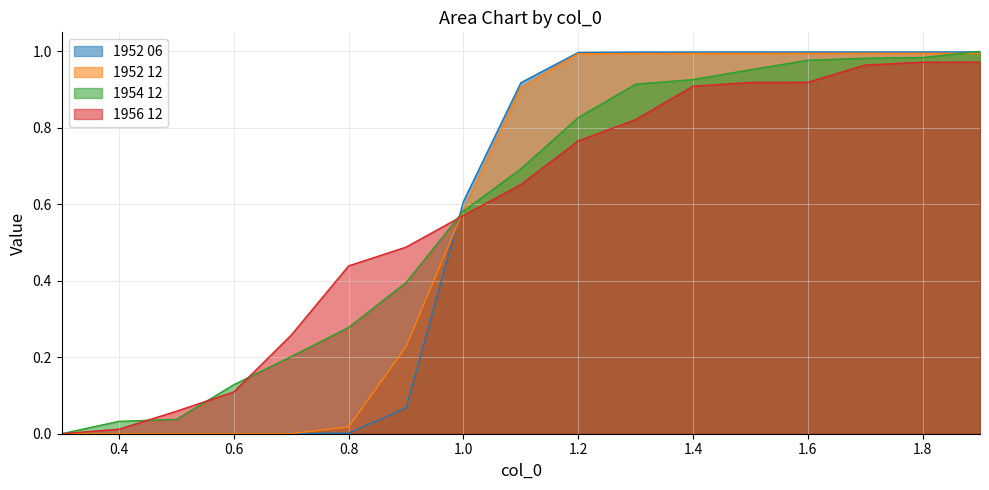

The value of 1952 06 at 0.9 is 0.1. True or false?

True